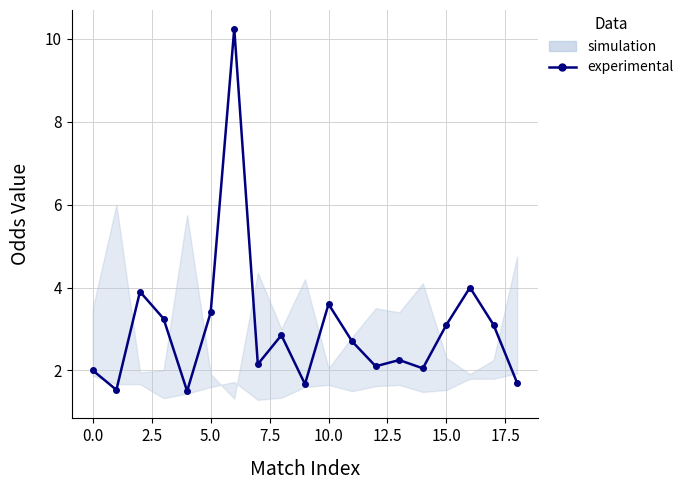

What is the sum of the values at 10 and 12?

5.7